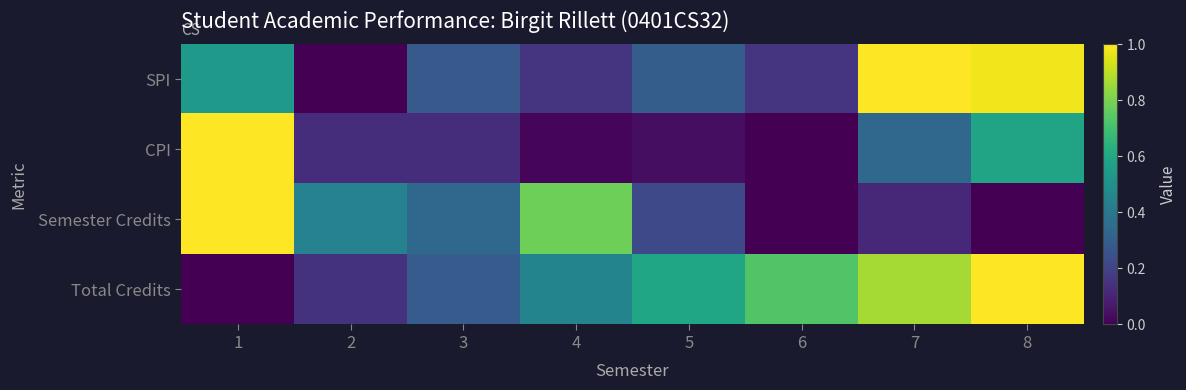

At which category is the sum across all series the highest?

8